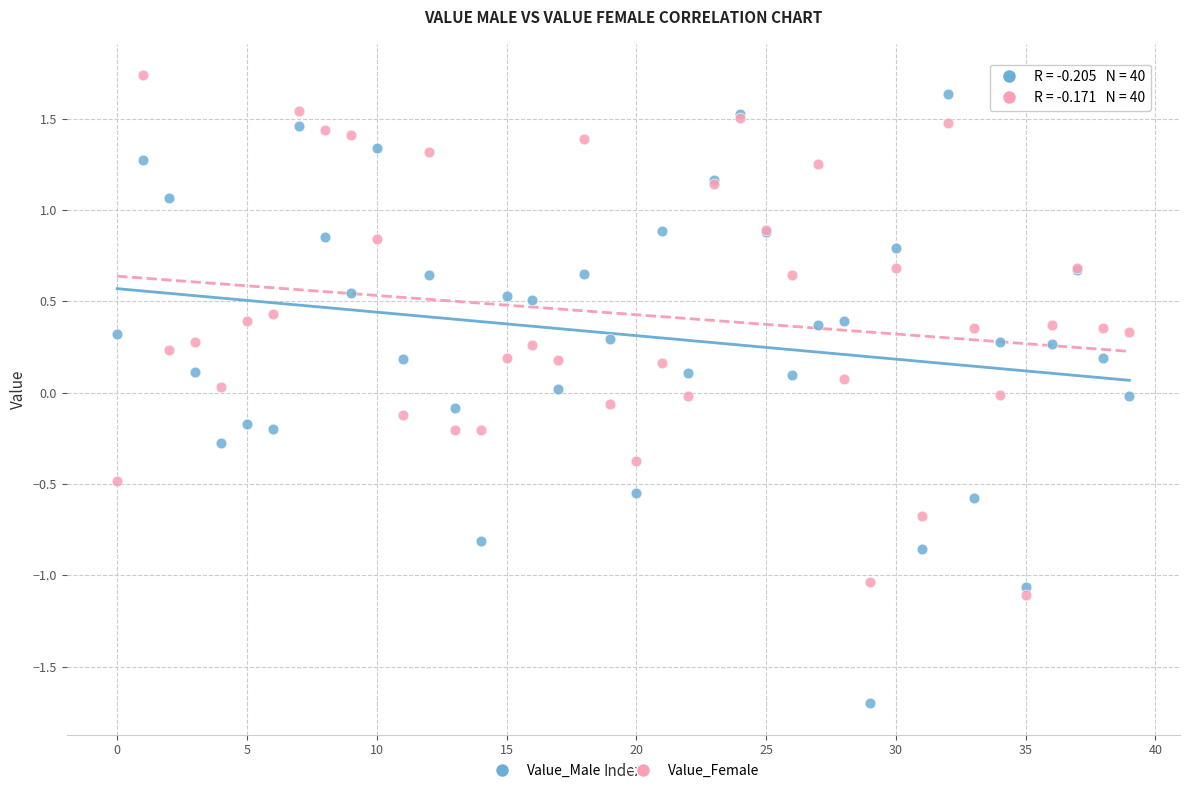

Which series contains the highest Y value?

Value_Female